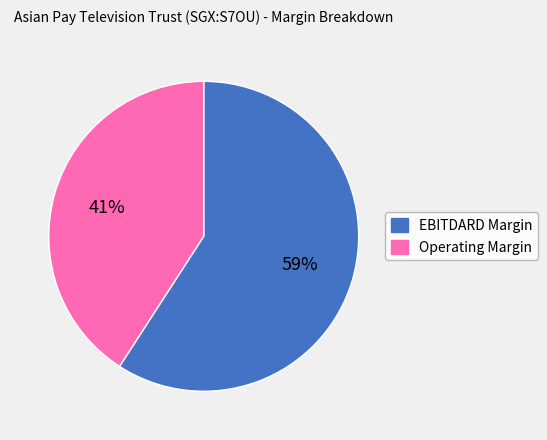

What is the majority slice?

EBITDARD Margin